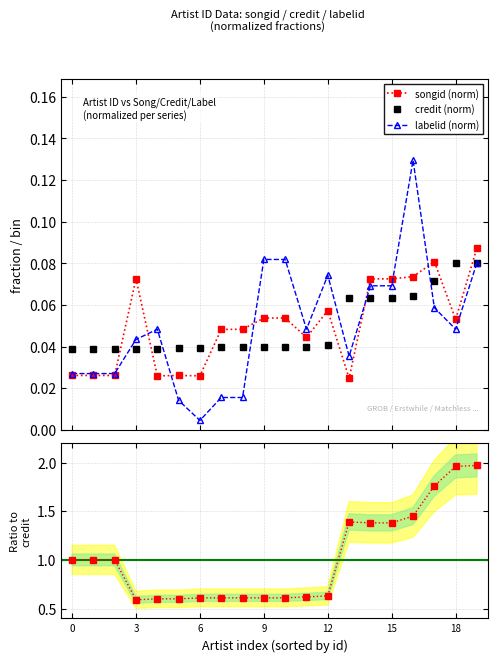

How many songid (norm) values are between 0 and 1?

20